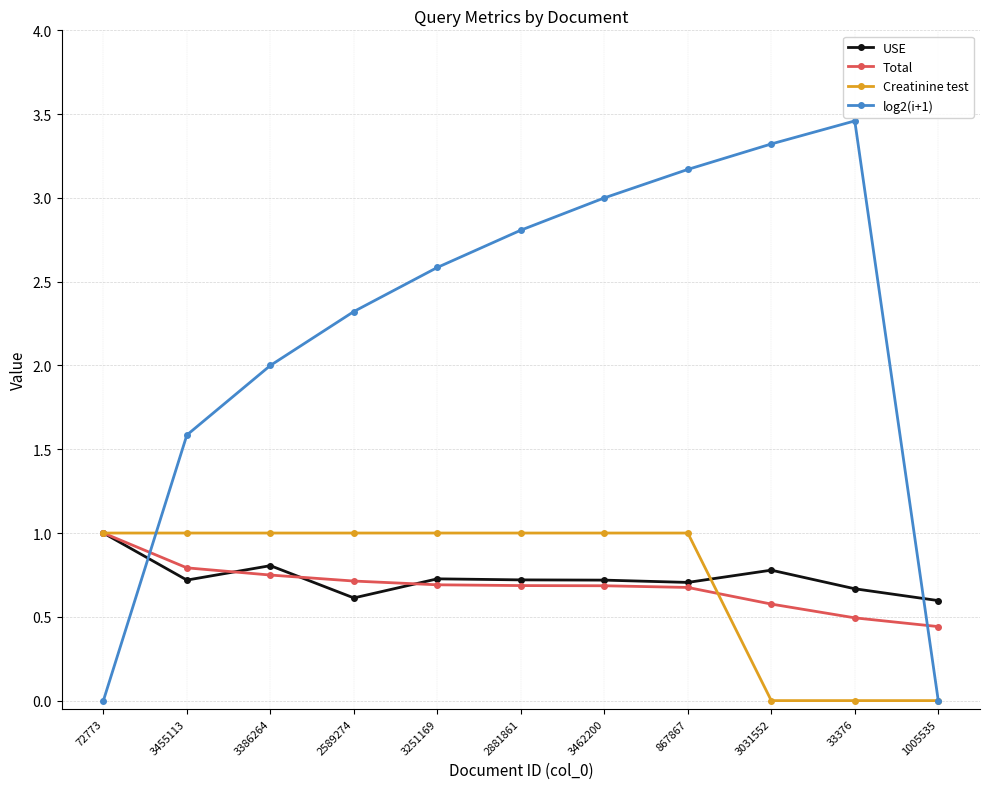

Which category has the highest value in the log2(i+1) series?

33376